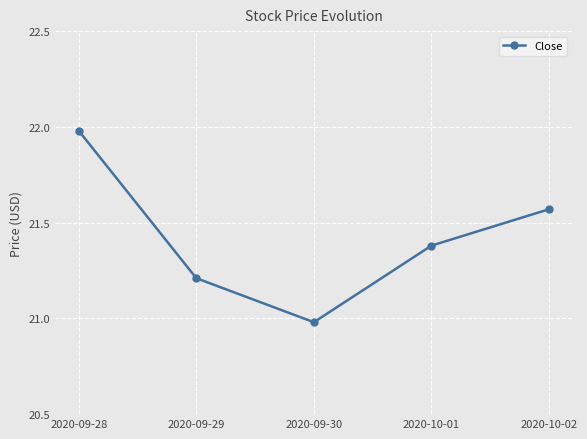

What value does the data have at 2020-09-29?

21.2